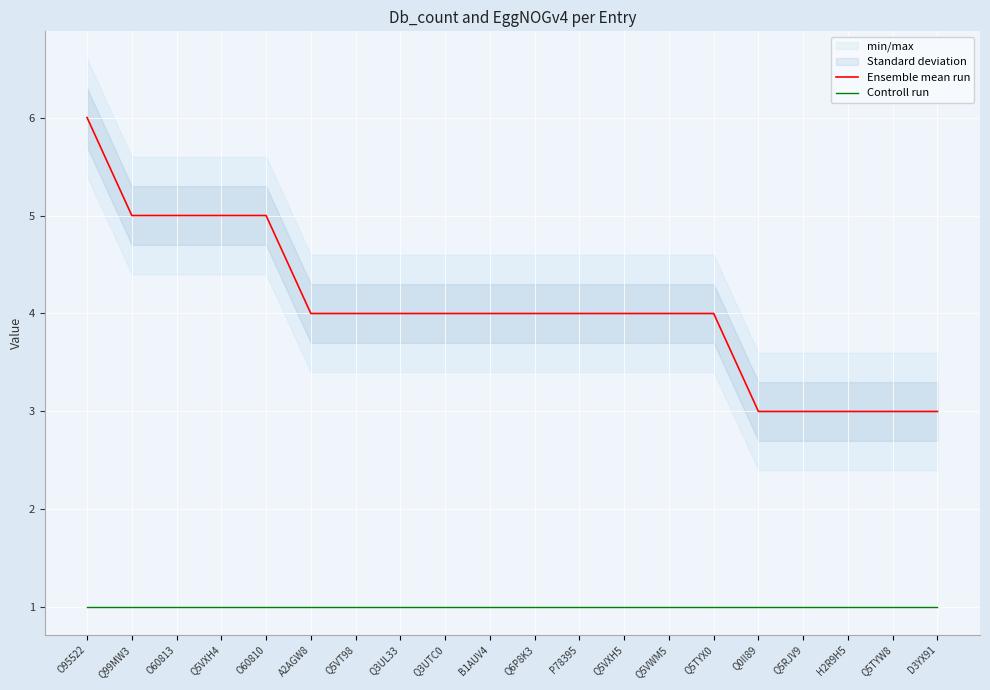

At how many categories does at least one series exceed 2?

20